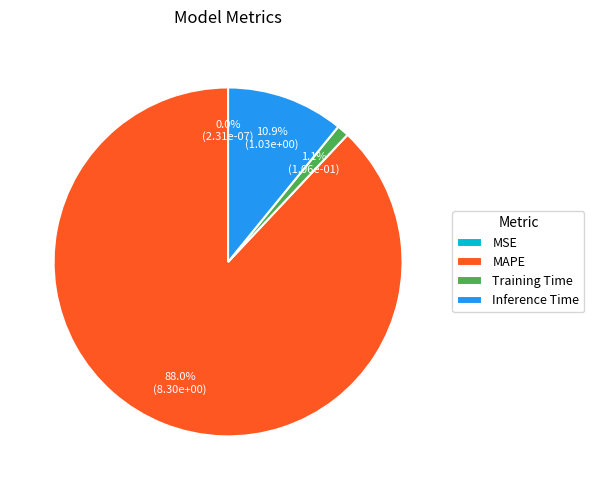

What portion of the pie excludes MAPE?

12.0%